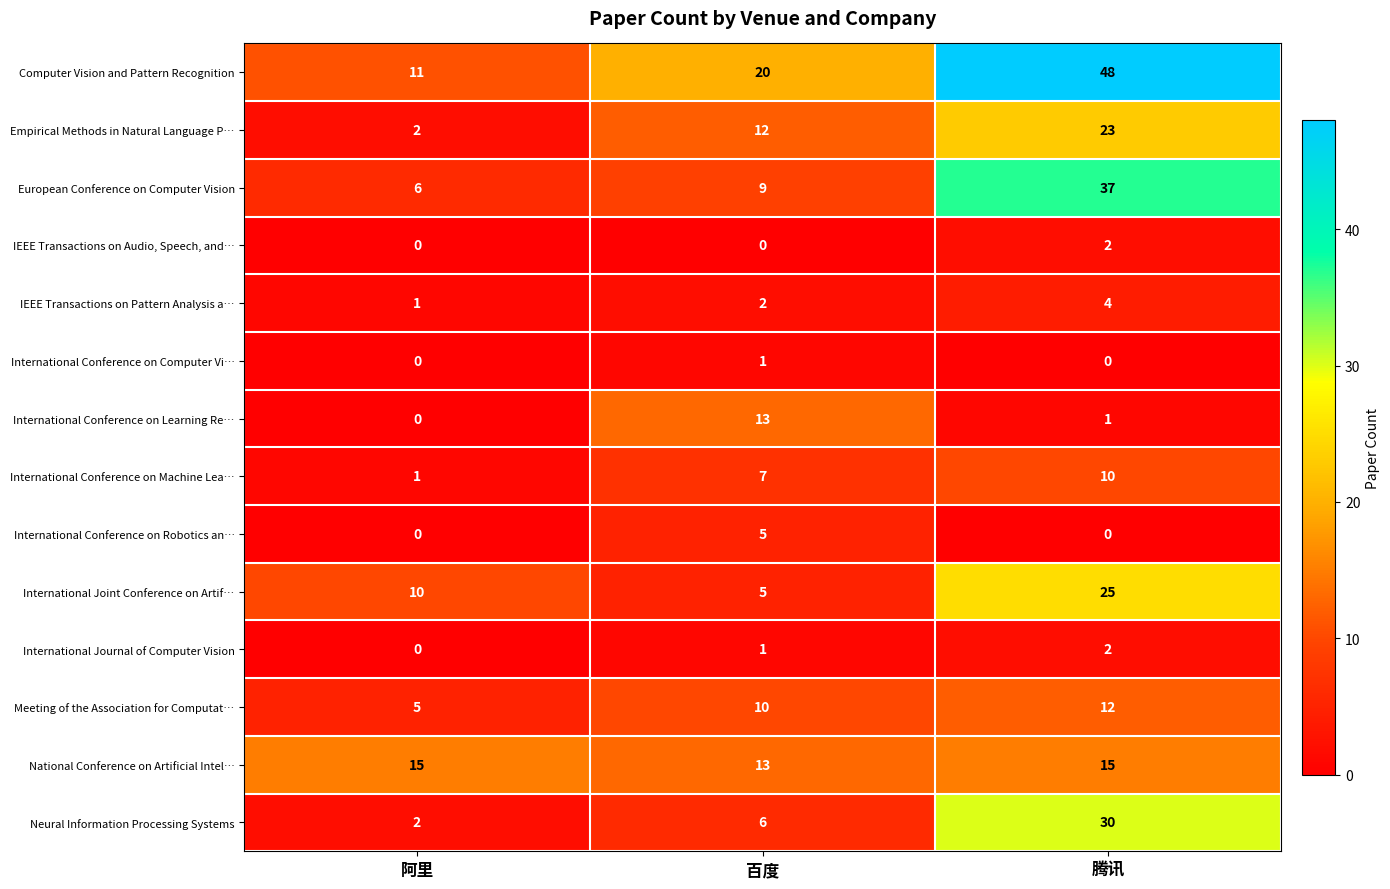

At how many categories does at least one series exceed 14?

3